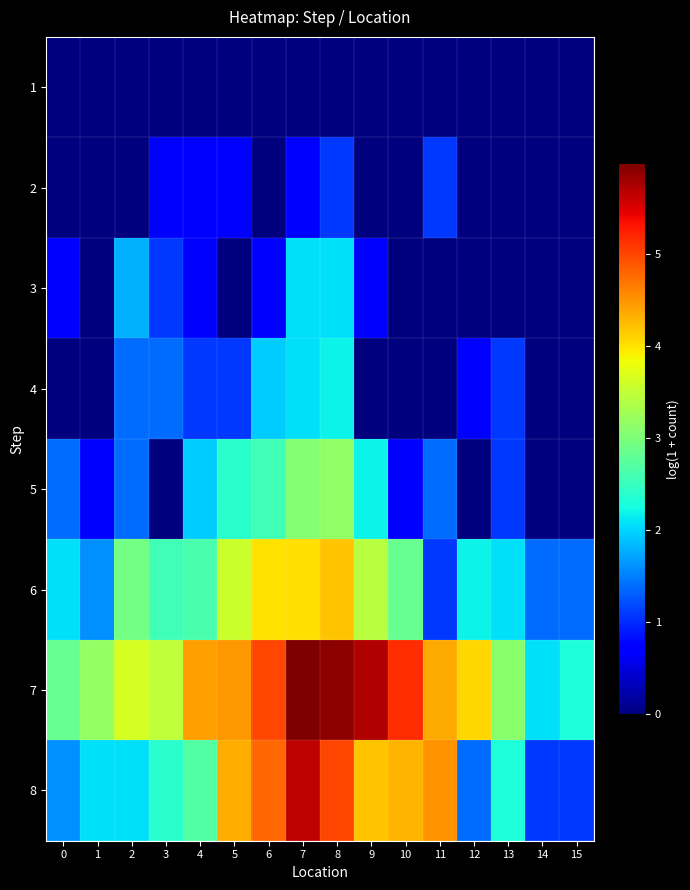

Which has a higher value, 9 or 6?

9